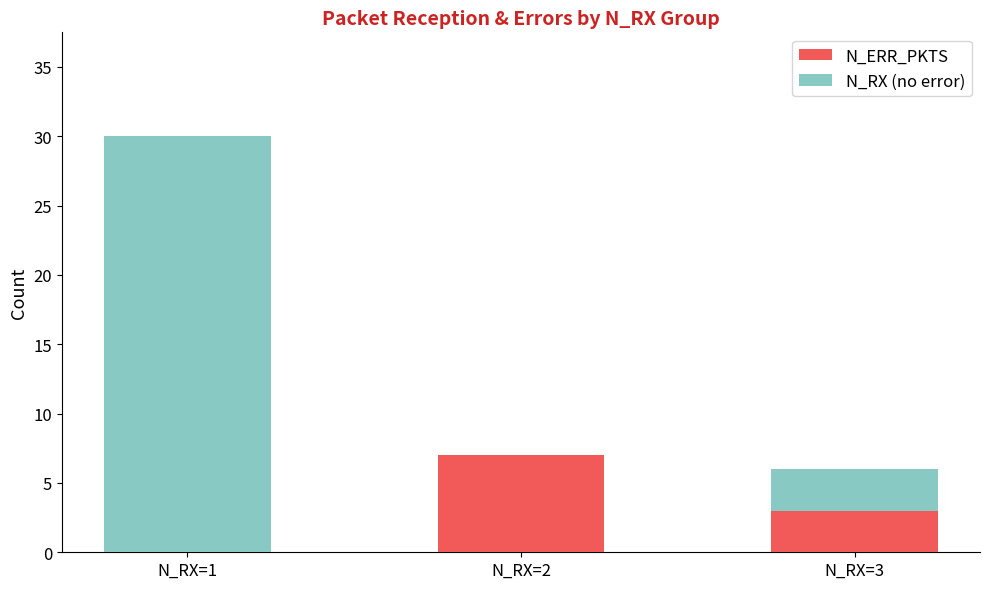

At which category is the sum across all series the highest?

N_RX=1